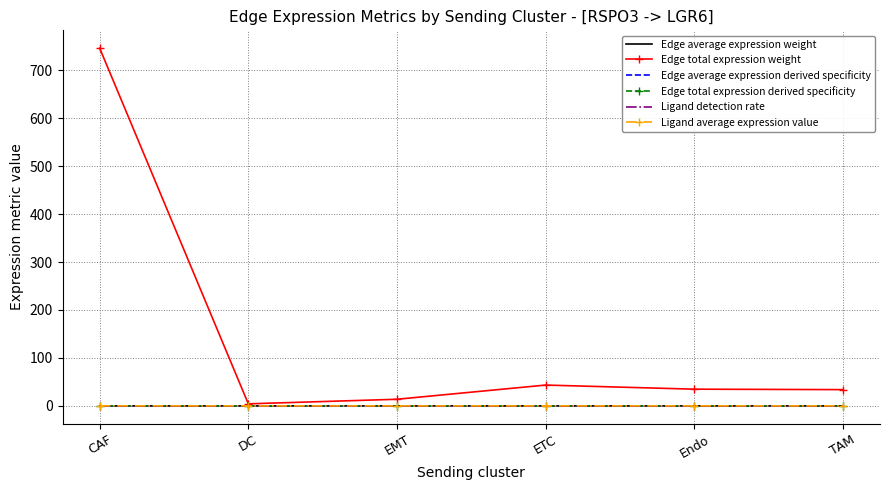

At which category is the sum across all series the highest?

CAF